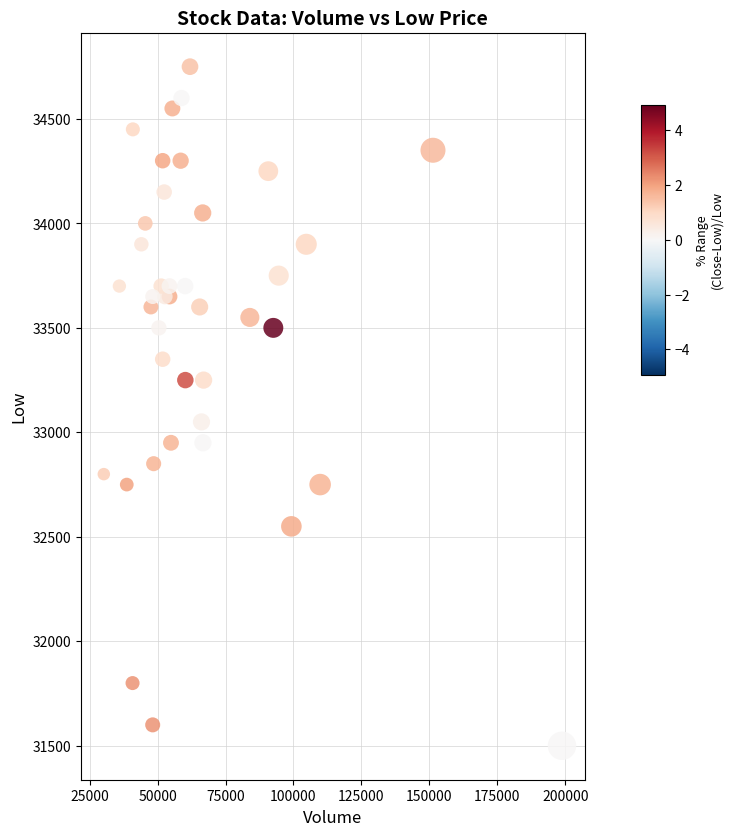

What Y value in the scatter plot is closest to 33125?

33050